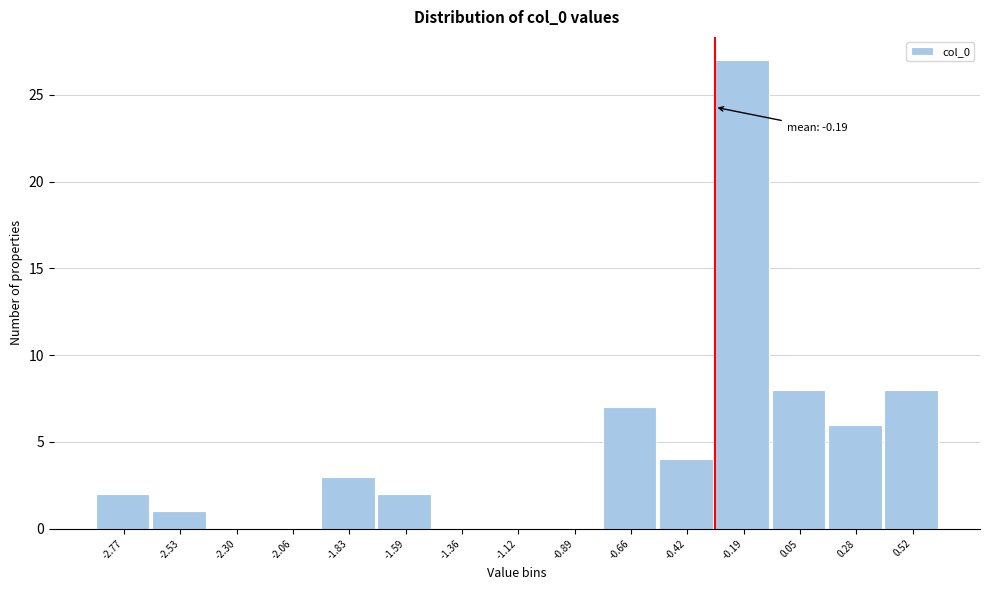

Reading right to left, list all the values displayed in this chart.

0.52=8	0.28=6	0.05=8	-0.19=27	-0.42=4	-0.66=7	-0.89=0	-1.12=0	-1.36=0	-1.59=2	-1.83=3	-2.06=0	-2.30=0	-2.53=1	-2.77=2